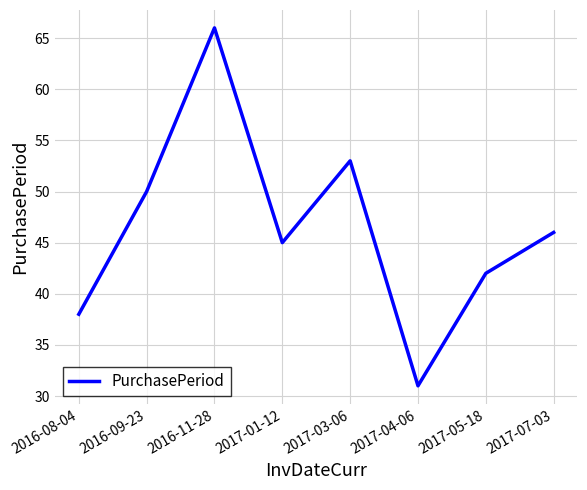

What position from the left is 2017-01-12?

4